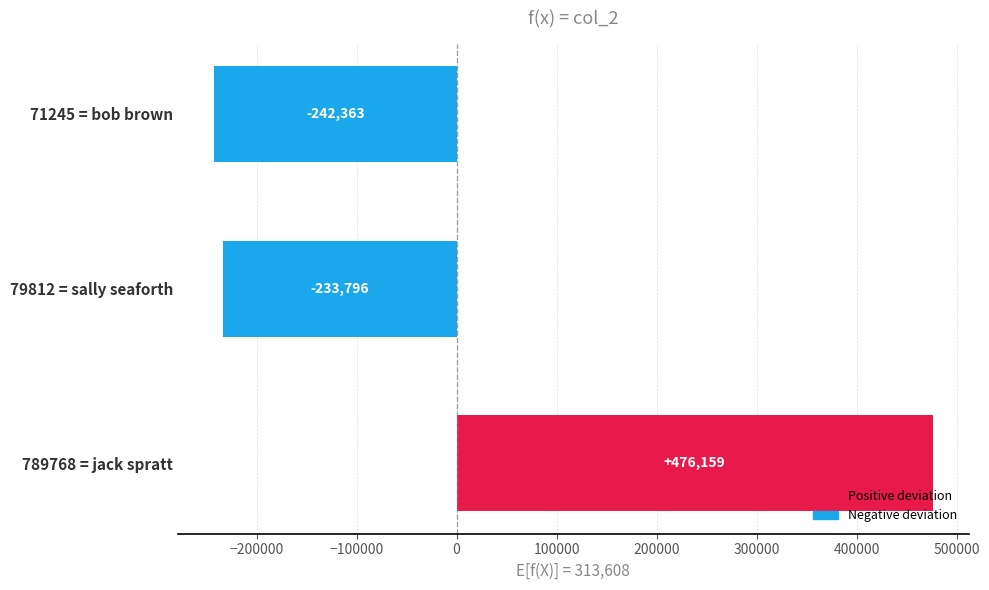

Are the bars horizontal?

Yes